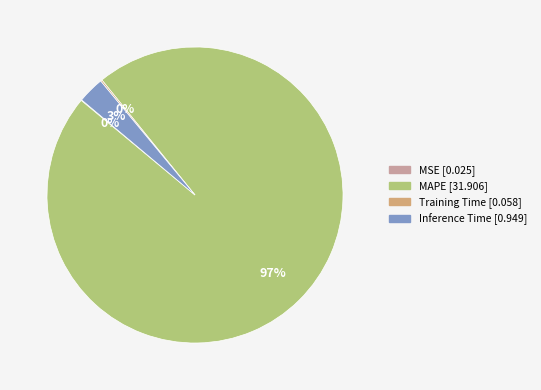

Between MAPE and Inference Time, which is larger?

MAPE